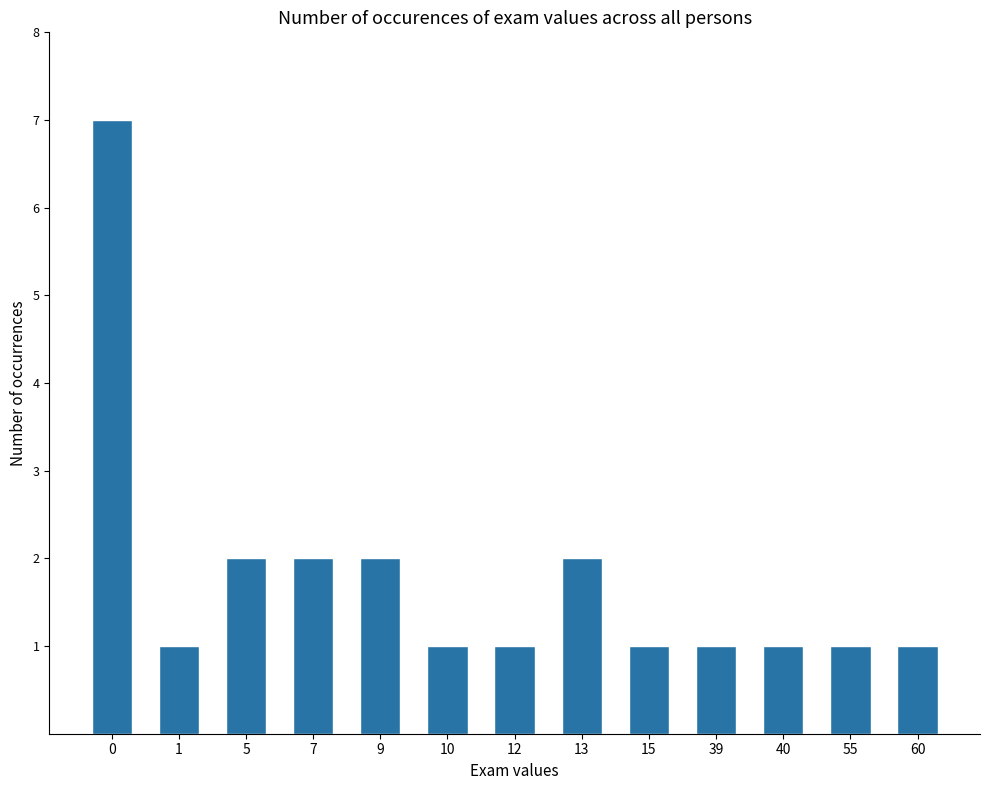

Which has a higher value, 1 or 13?

13